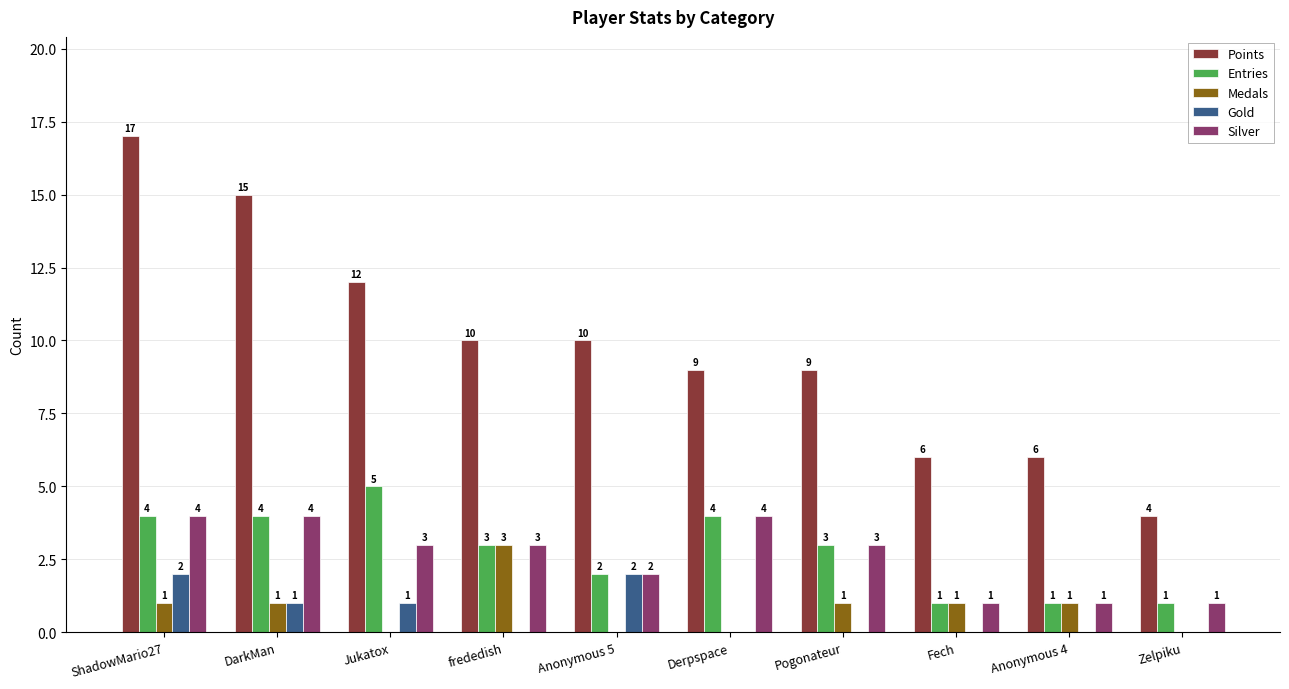

What is the sum of all Medals values?

8